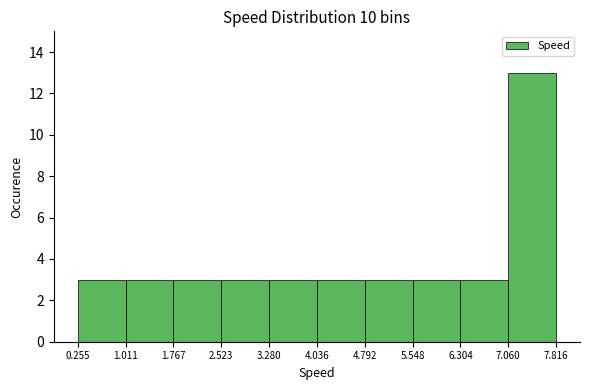

What is the height of the bar covering 4.036 to 4.792 on the x-axis? The values are not printed on the chart, so give them approximately, as read against the axis.

3